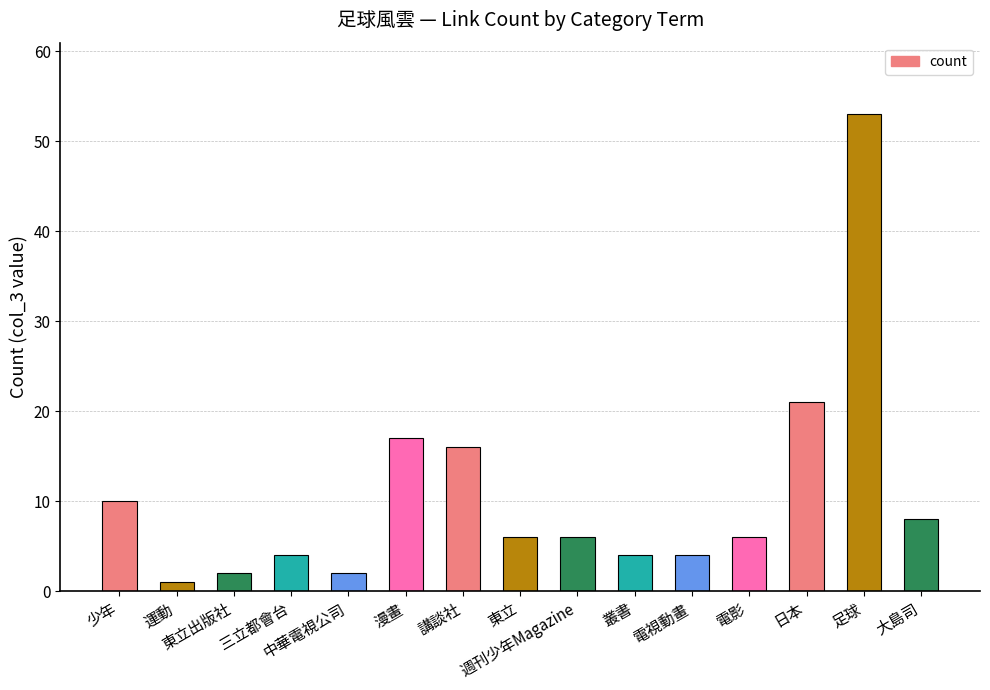

What is the difference between the maximum and second lowest values?

51